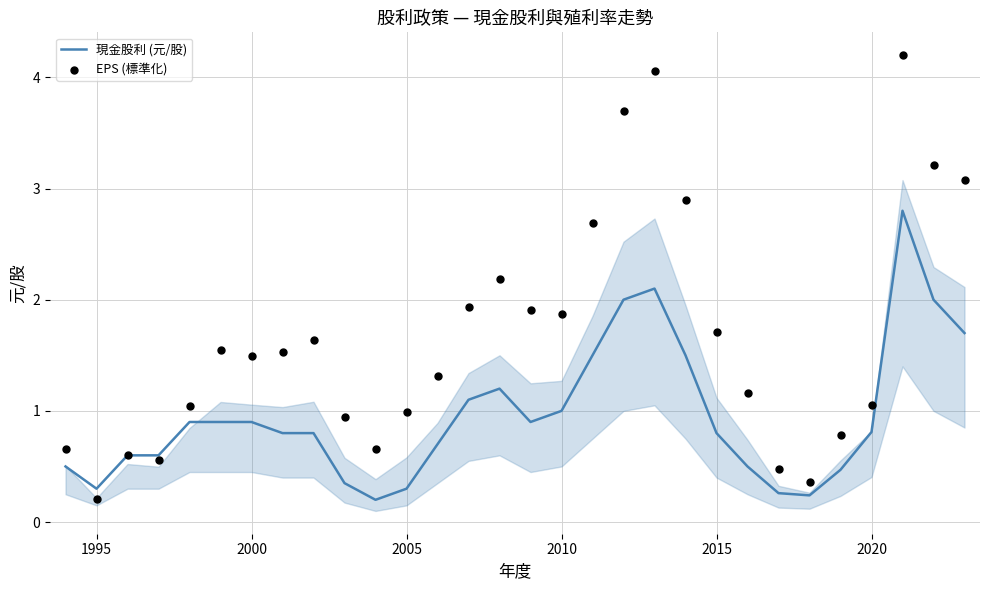

Which series has the largest Y range (max minus min)?

EPS (標準化)